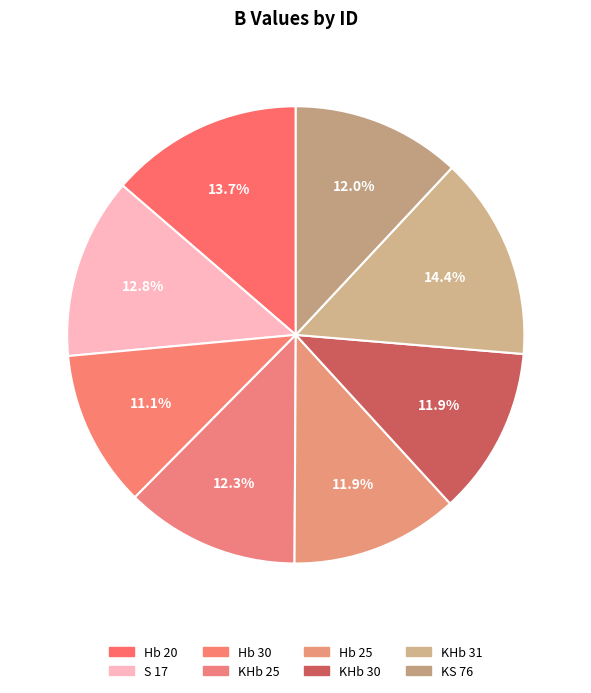

Does any single category account for the majority?

No